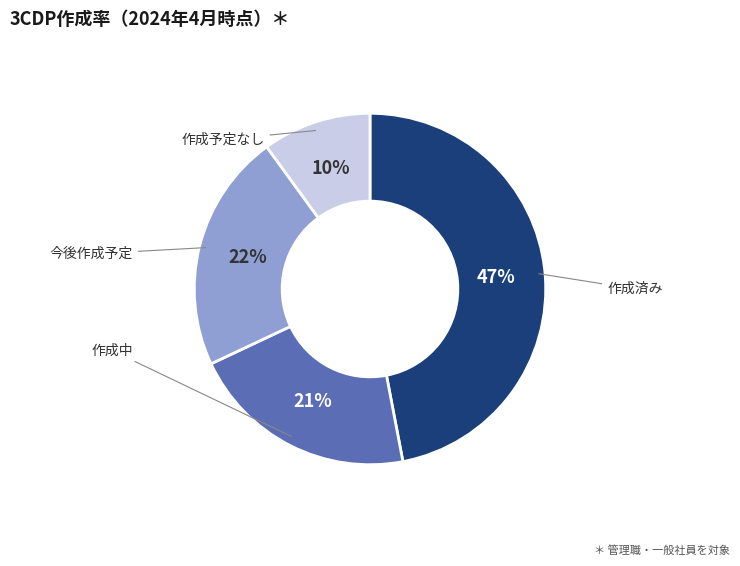

Is there a majority slice in this chart?

No